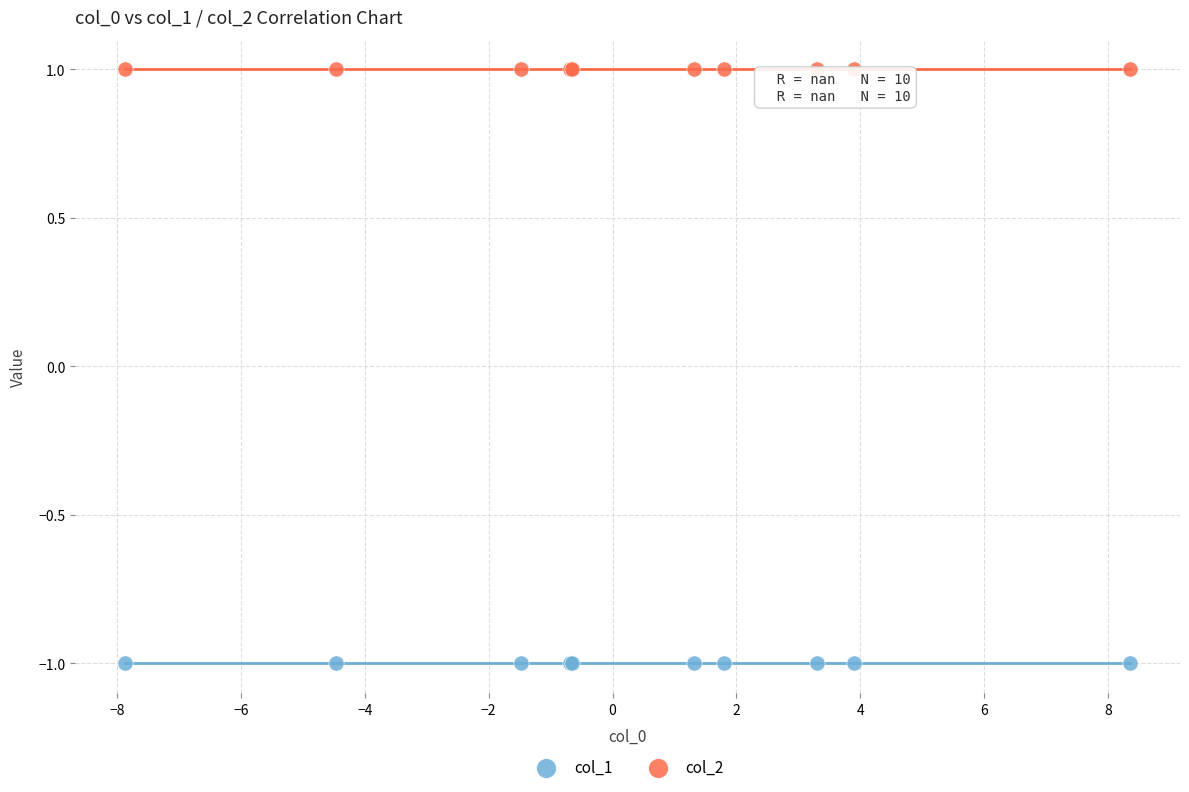

Which series reaches the maximum Y coordinate?

col_2